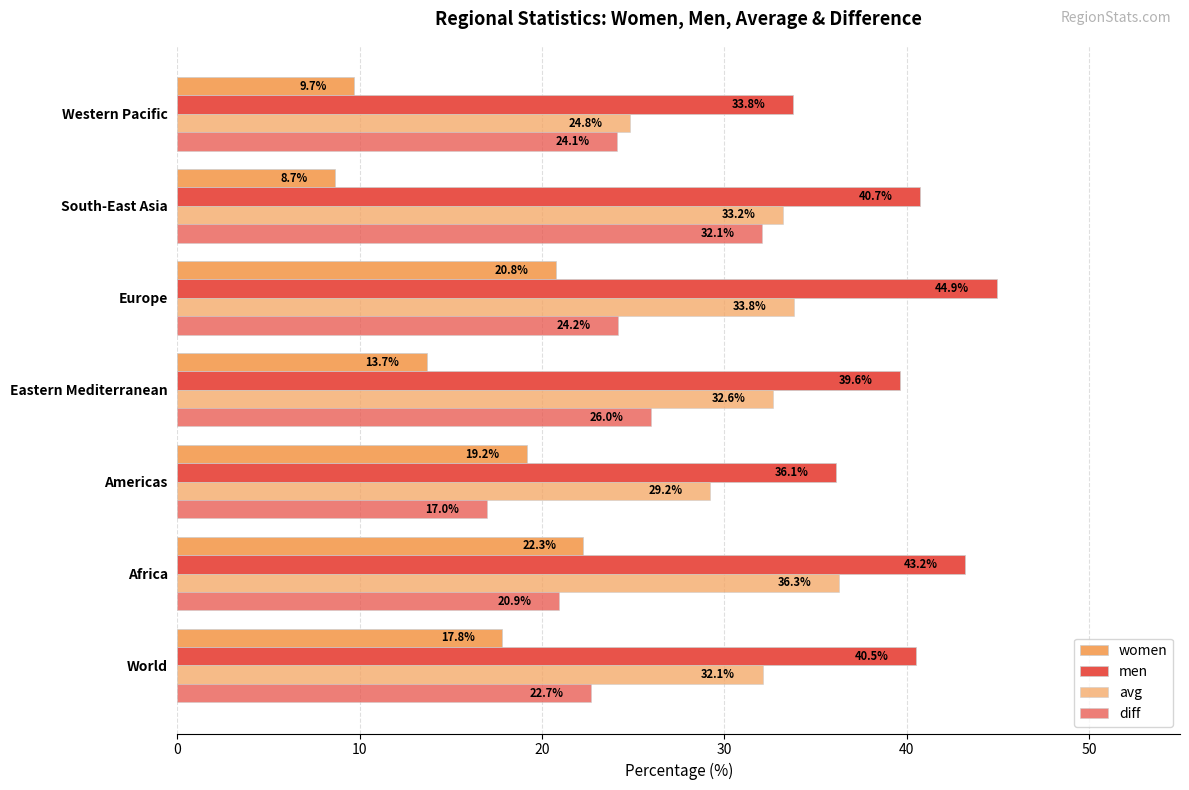

Reading left to right, what are all the values shown in this chart?

women: 17.8	22.3	19.2	13.7	20.8	8.7	9.7
men: 40.5	43.2	36.1	39.6	44.9	40.7	33.8
avg: 32.1	36.3	29.2	32.6	33.8	33.2	24.8
diff: 22.7	20.9	17.0	26.0	24.2	32.1	24.1